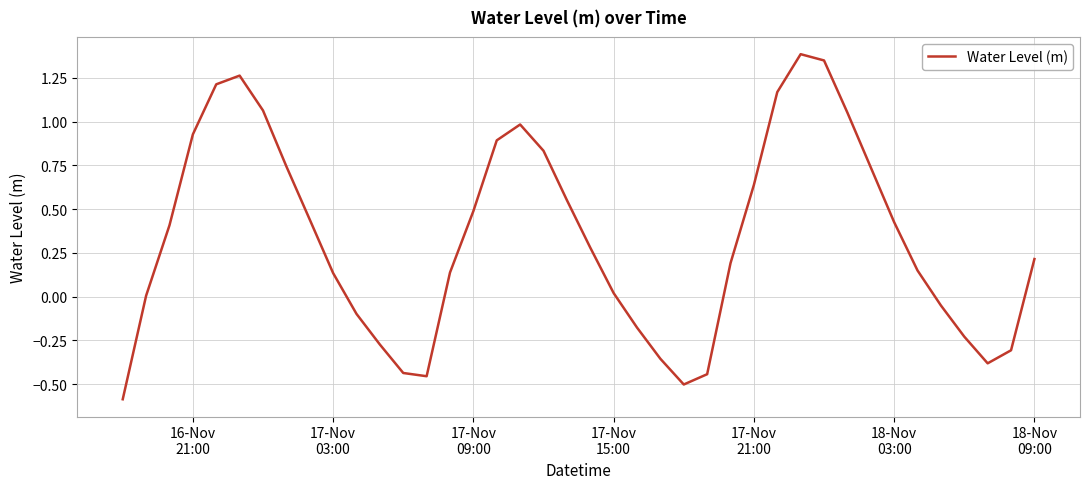

What is the difference between the maximum and minimum values?

2.0